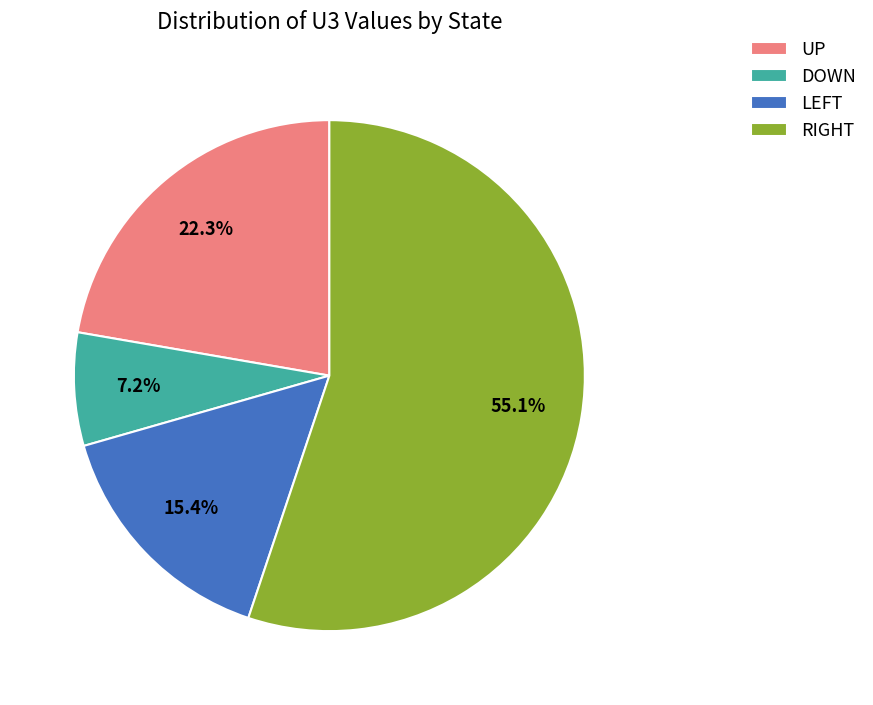

To the nearest percent, what is the average slice percentage?

25%